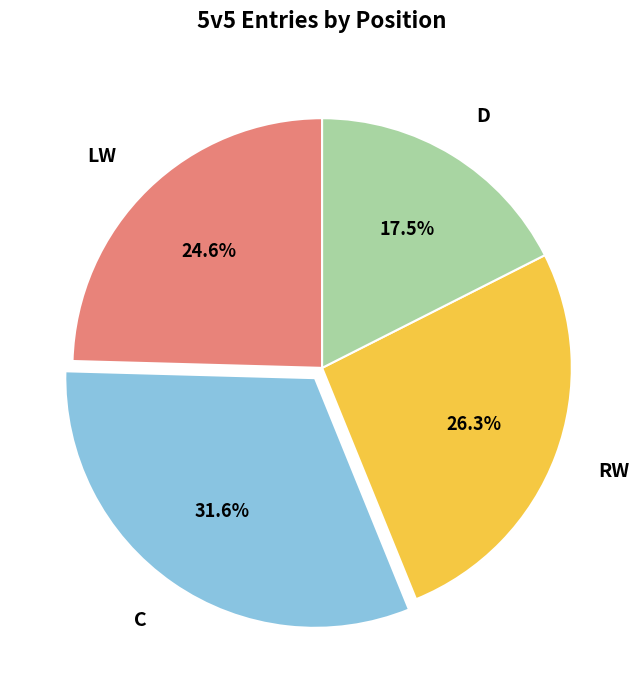

What is the smallest slice in the pie chart?

D